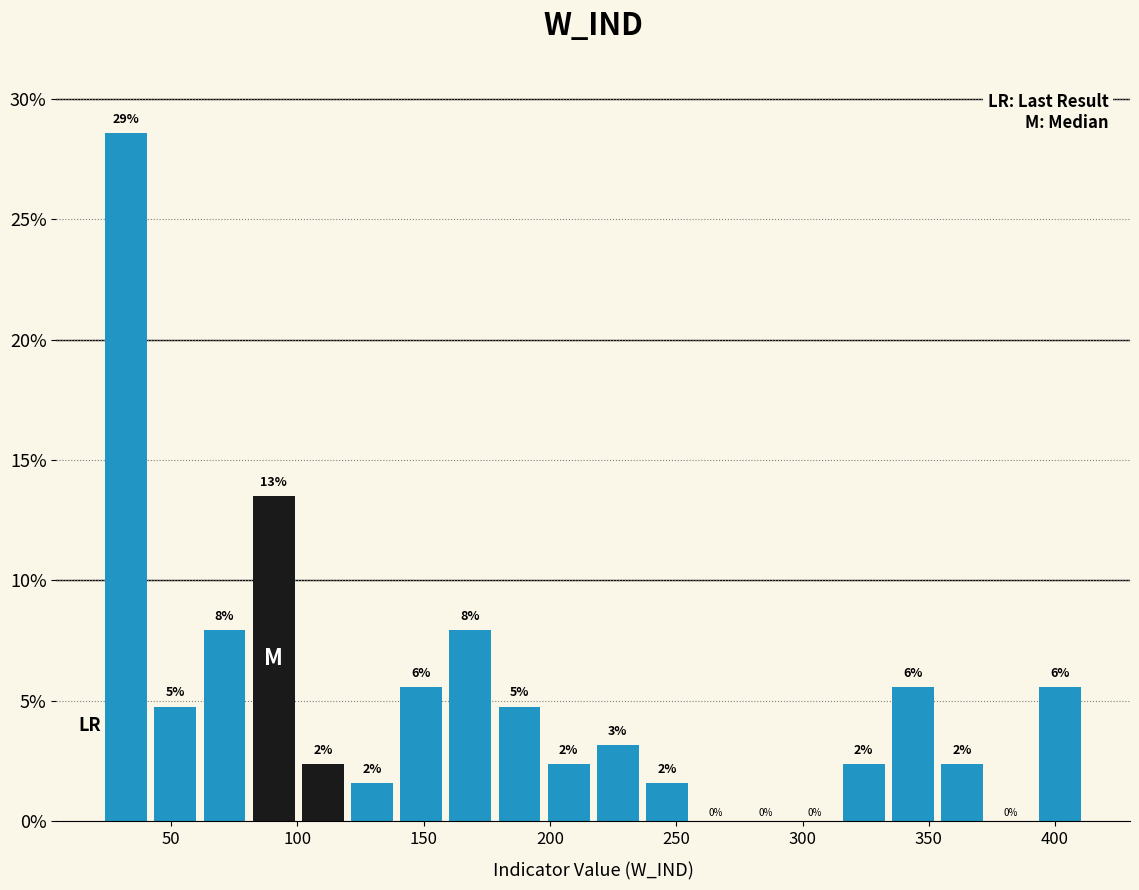

Around what value on the x-axis is the tallest bar? Give the approximate position of its centre, as read against the axis.

30